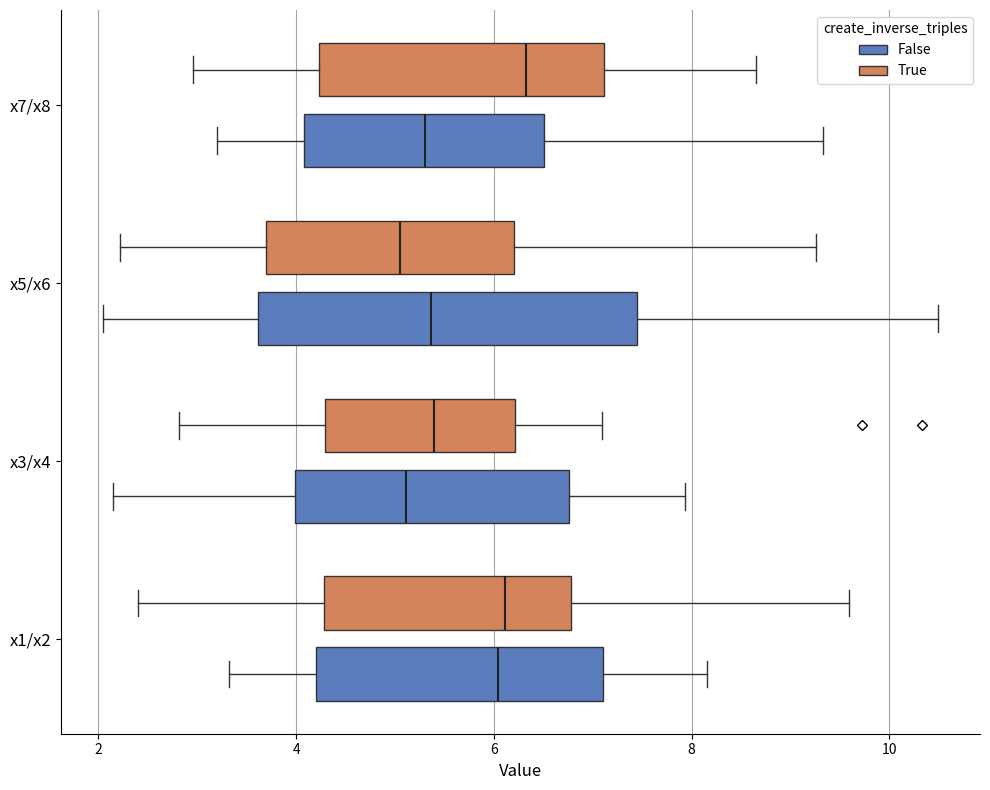

Which box is the widest, from its left edge to its right edge?

x5/x6 (False)